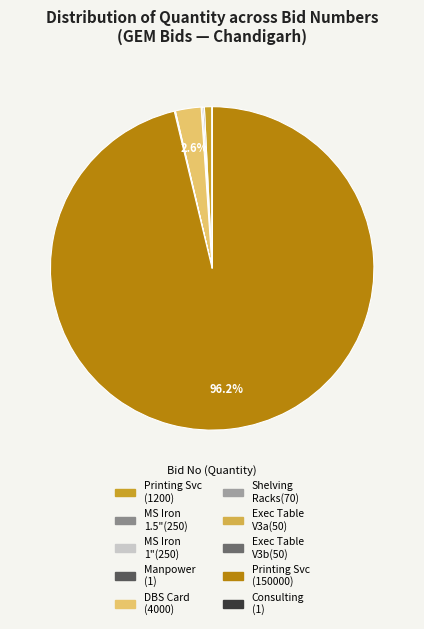

How many slices are in this pie chart?

10